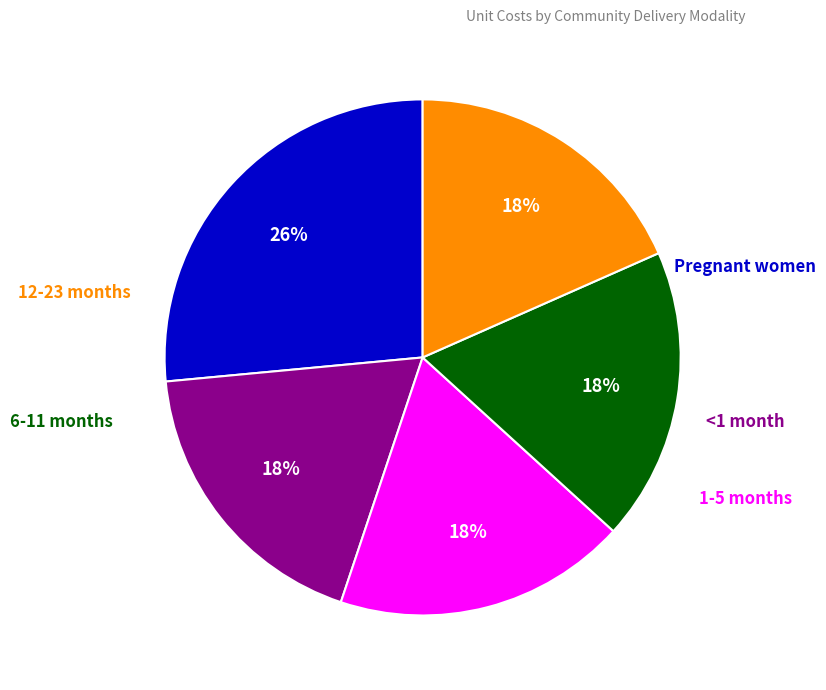

How many segments does this pie chart have?

5